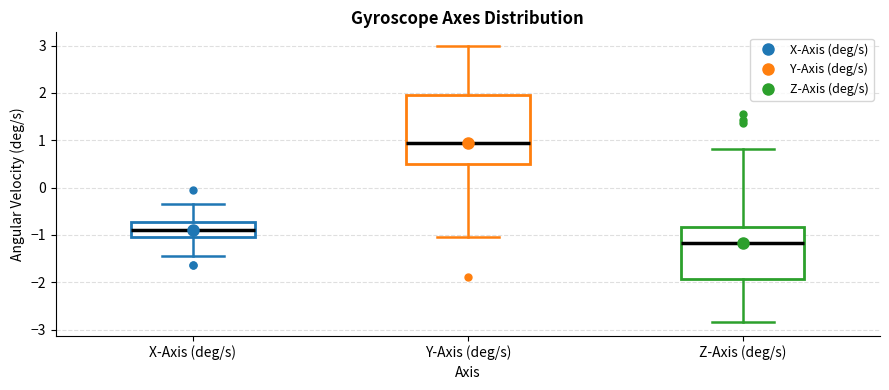

Which box's median line is the highest?

Y-Axis (deg/s)